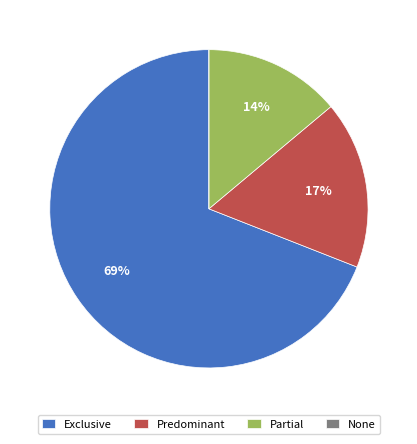

Between Predominant and Partial, which is larger?

Predominant